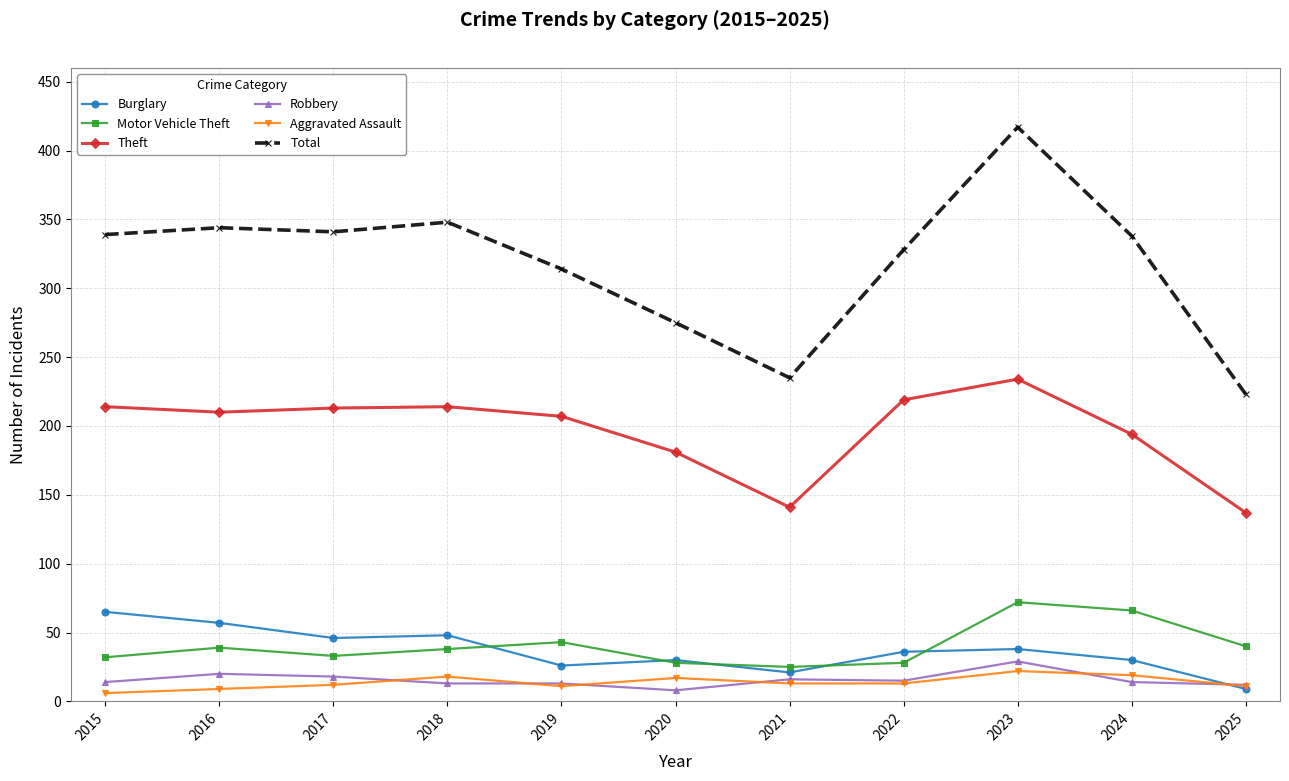

What is the total value across all series at 2019?

614